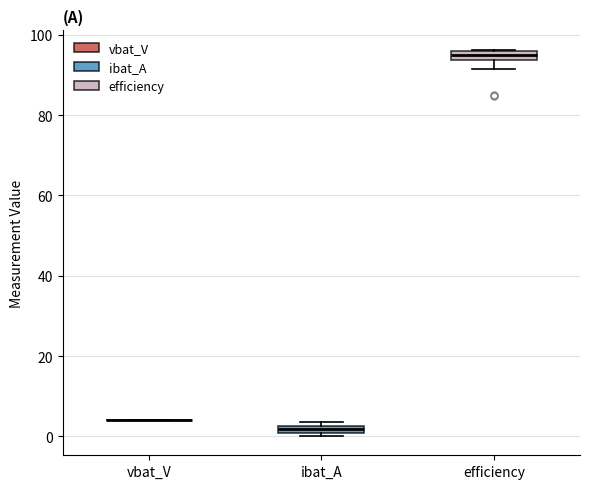

Where is the upper edge of the box for ibat_A on the y-axis? The values are not printed on the chart, so give them approximately, as read against the axis.

2